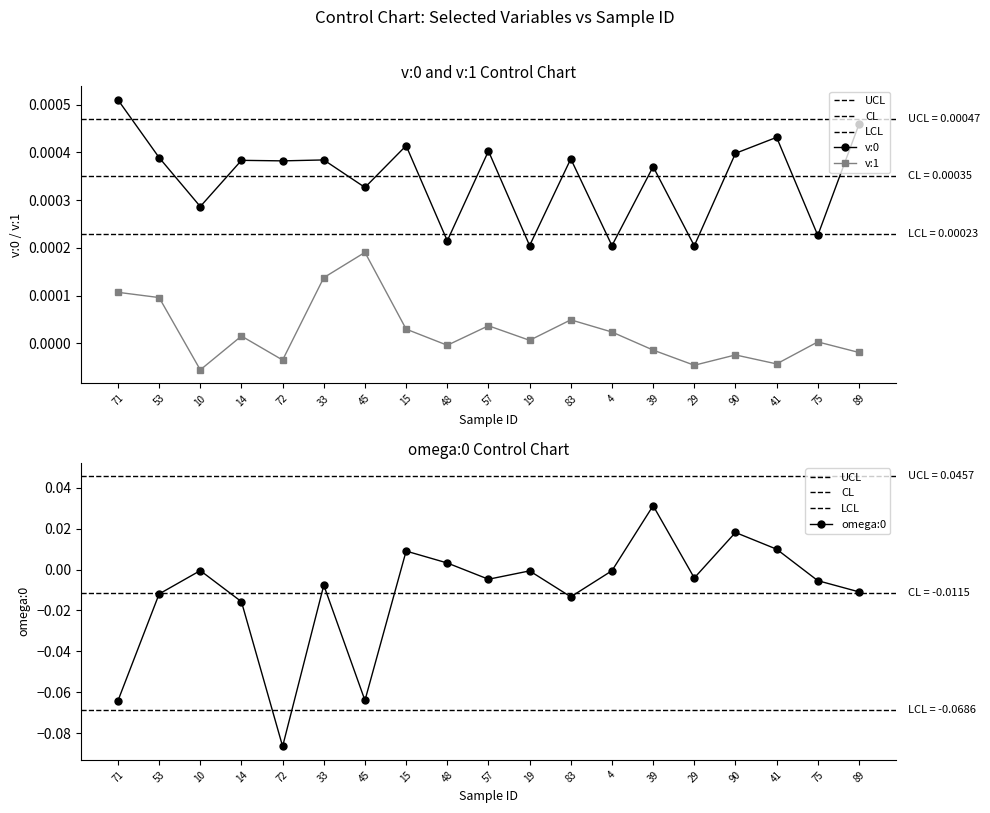

How many interior local peaks does the v:0 series have?

7